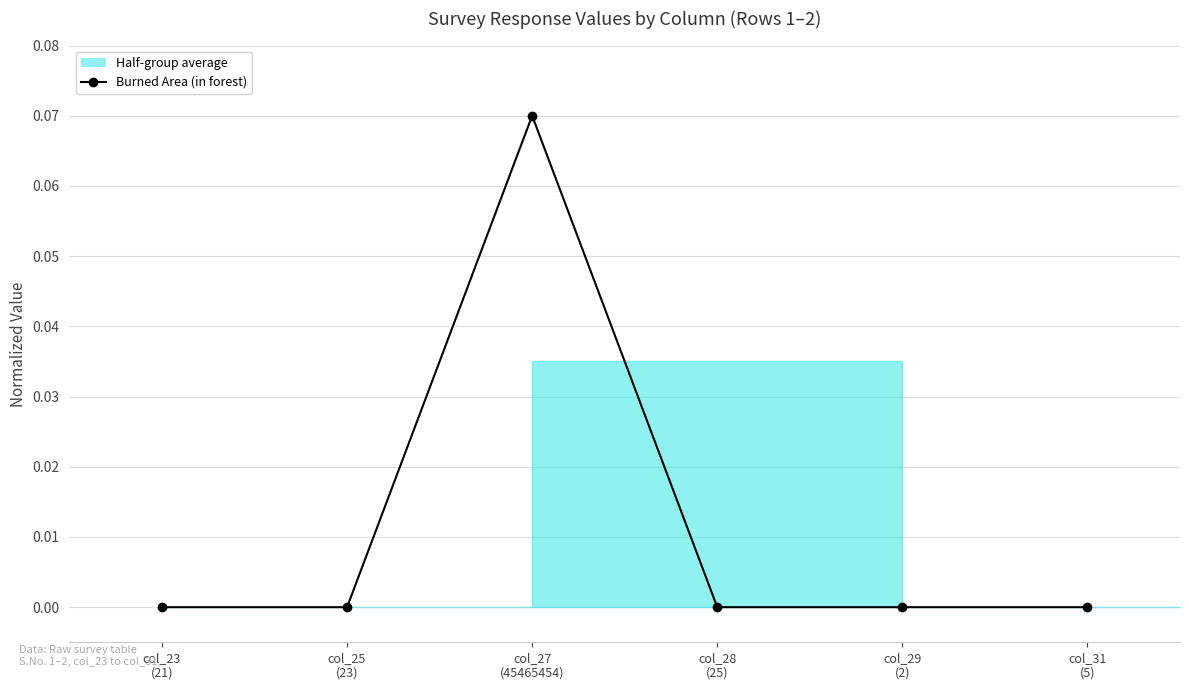

Where is the first local minimum?

col_29
(2)